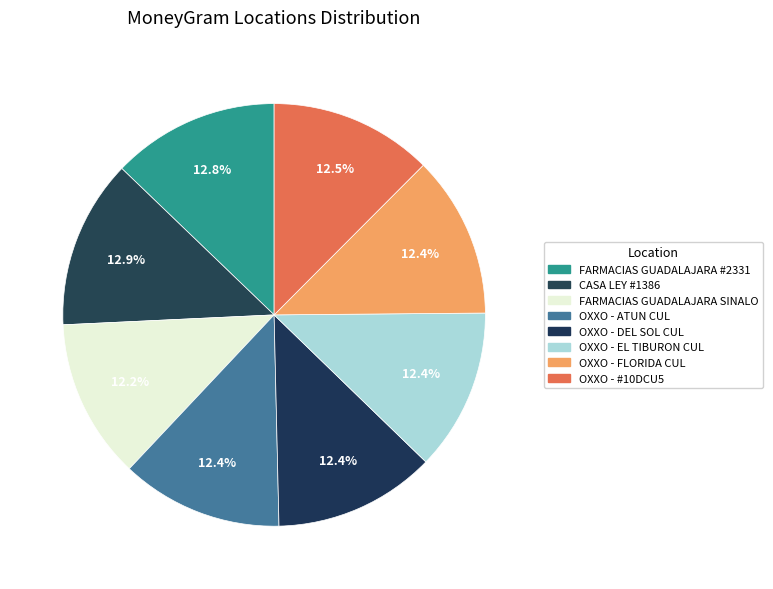

Rank the categories by value from lowest to highest.

FARMACIAS GUADALAJARA - MAZATLAN SINALO, OXXO - EL TIBURON CUL, OXXO - DEL SOL CUL, OXXO - FLORIDA CUL, OXXO - ATUN CUL, CADENA COMERCIAL OXXO SA DE CV - #10DCU5, FARMACIAS GUADALAJARA - #2331 - MAZATLAN, CASA LEY - #1386 - MAZATLAN - FRESH MARK